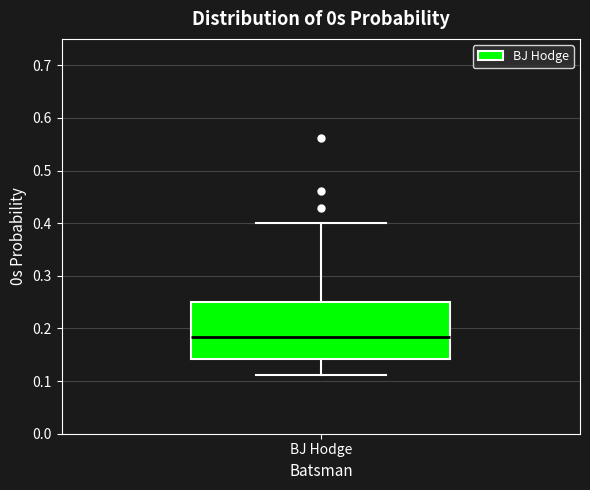

Read this box plot against the y-axis: the position of the median line, the range covered by the box, and the ends of both whiskers. The values are not printed on the chart, so give them approximately, as read against the axis.

median 0.18, box 0.14 to 0.25, whiskers 0.11 to 0.40